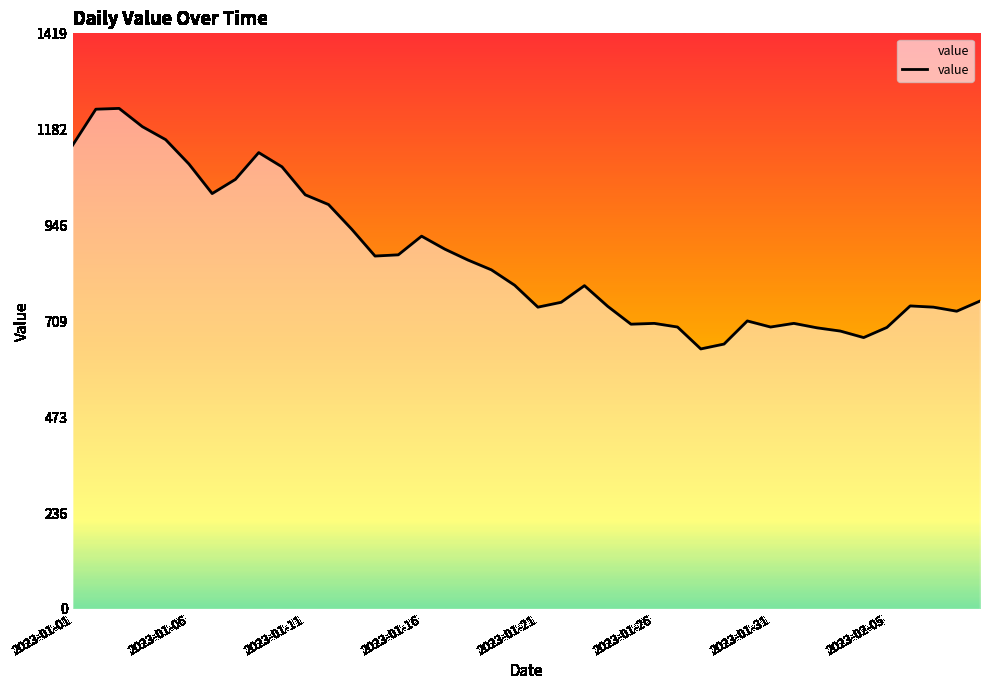

What is the smallest value displayed?

641